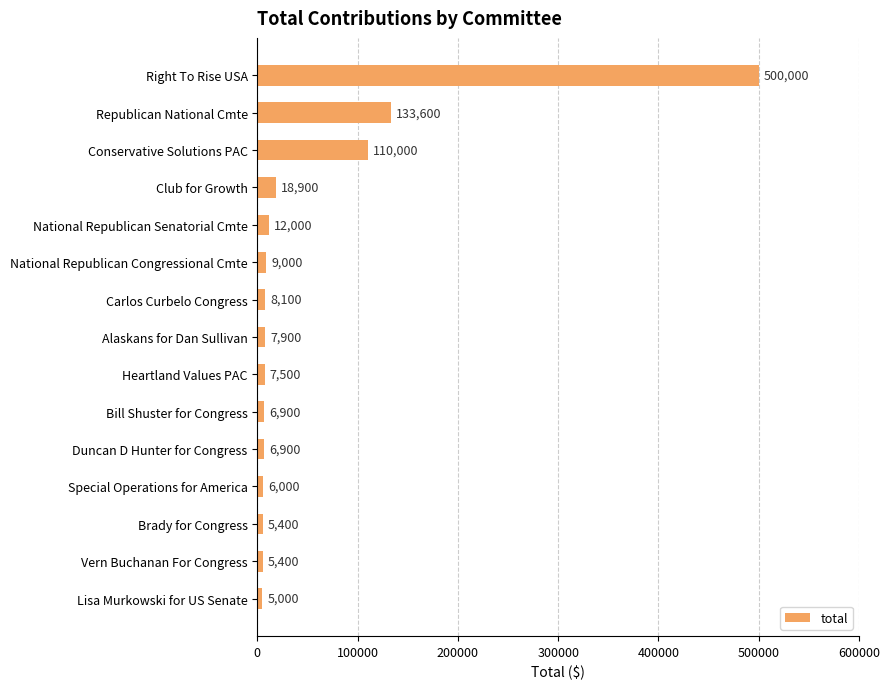

Reading top to bottom, extract all data points from this chart.

Right To Rise USA=500000	Republican National Cmte=133600	Conservative Solutions PAC=110000	Club for Growth=18900	National Republican Senatorial Cmte=12000	National Republican Congressional Cmte=9000	Carlos Curbelo Congress=8100	Alaskans for Dan Sullivan=7900	Heartland Values PAC=7500	Bill Shuster for Congress=6900	Duncan D Hunter for Congress=6900	Special Operations for America=6000	Brady for Congress=5400	Vern Buchanan For Congress=5400	Lisa Murkowski for US Senate=5000